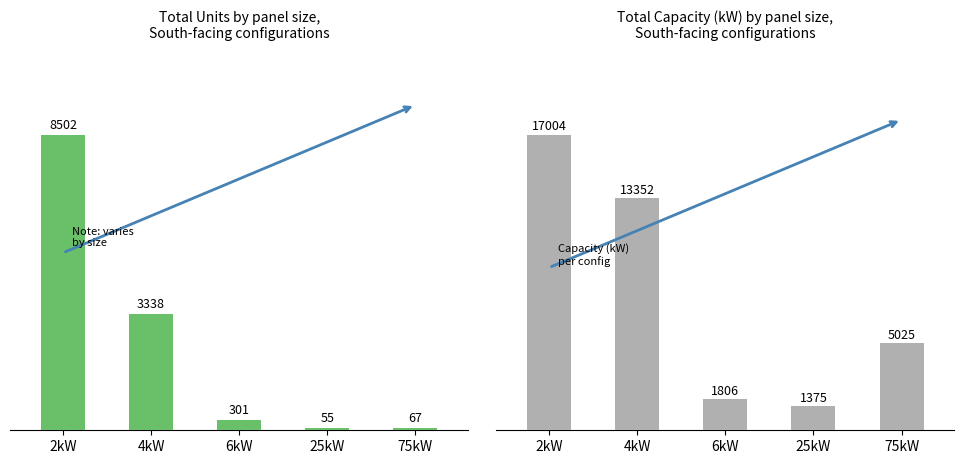

What is the difference between the second highest and second lowest values in the Total Units series?

3271